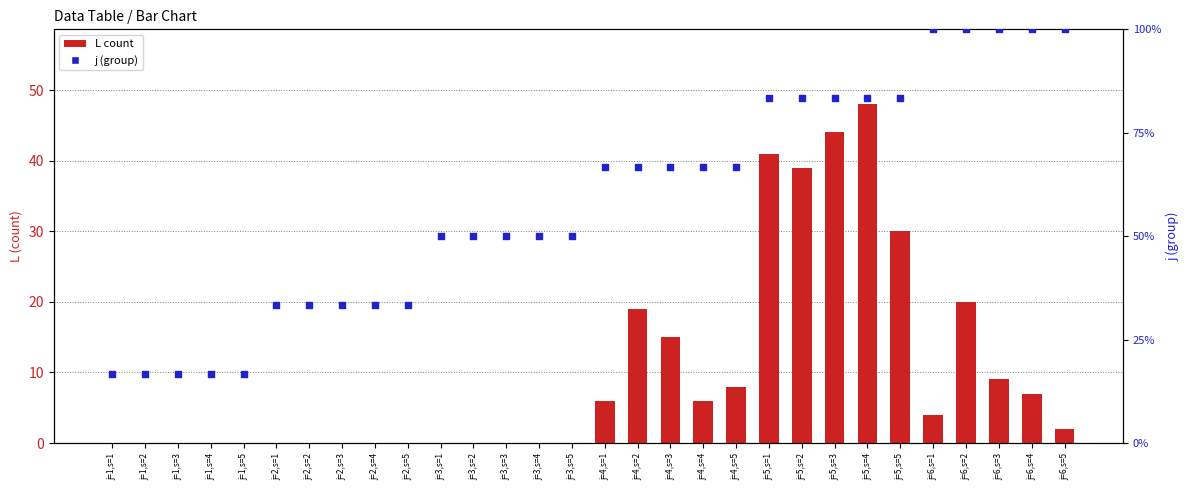

Which series has the largest Y range (max minus min)?

j (percentile)